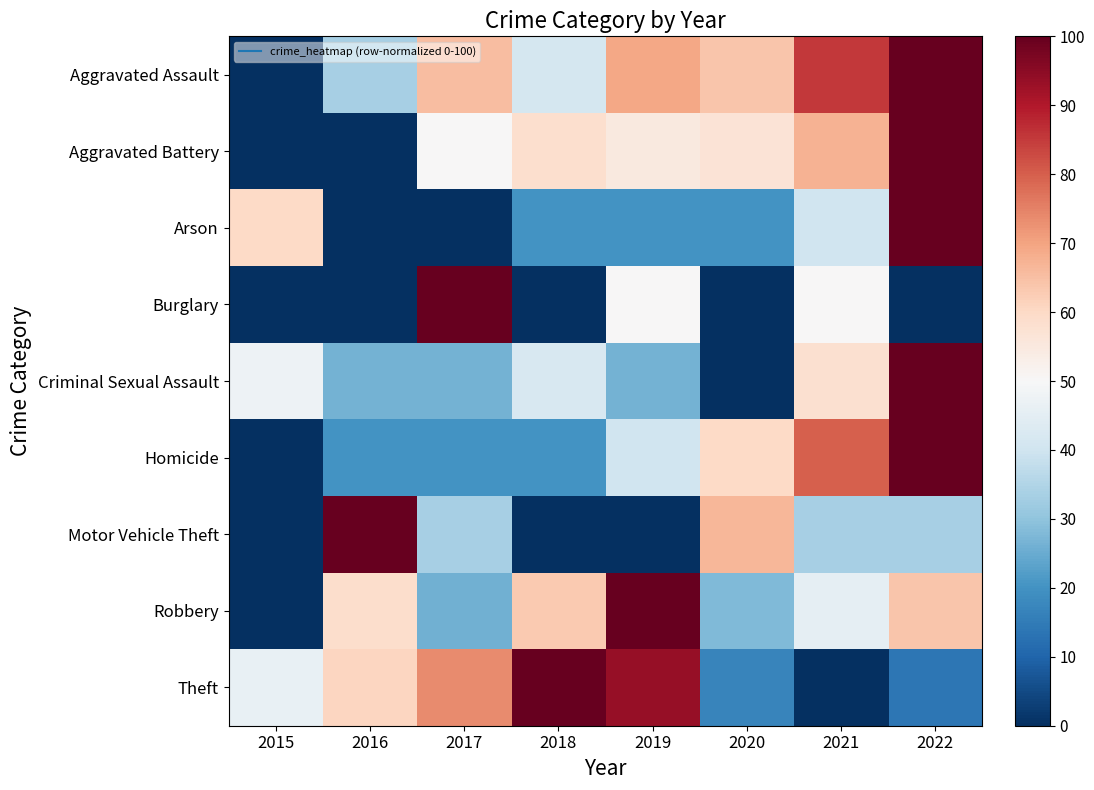

At how many categories does at least one series exceed 23?

8